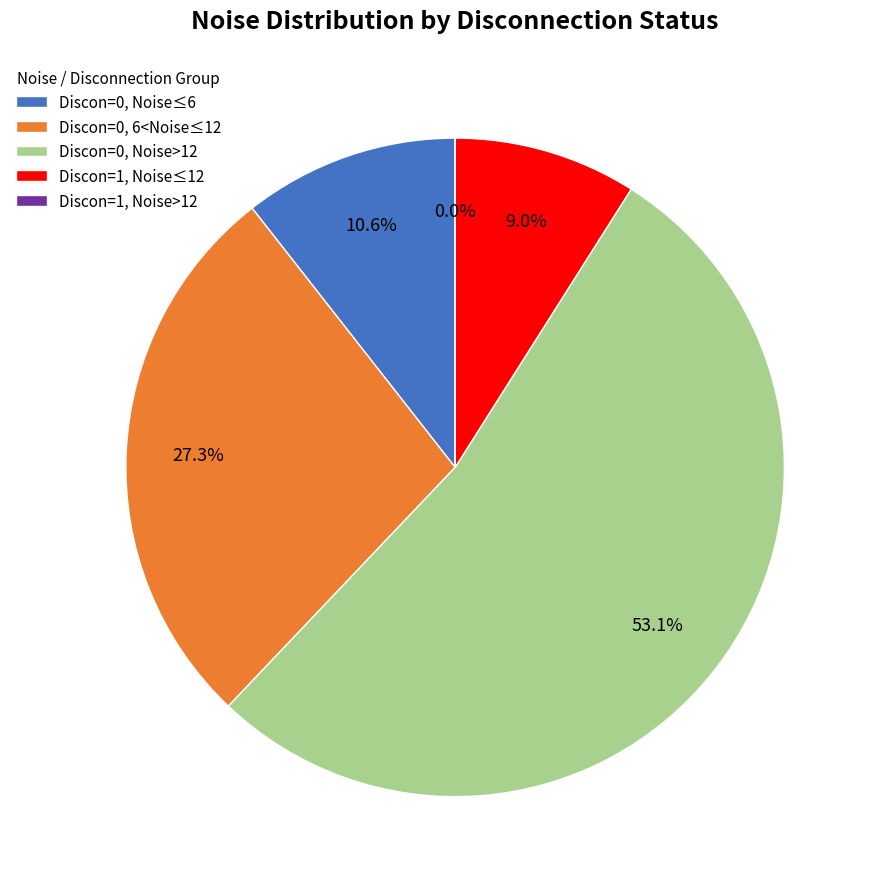

Is 28 the majority of the pie?

No